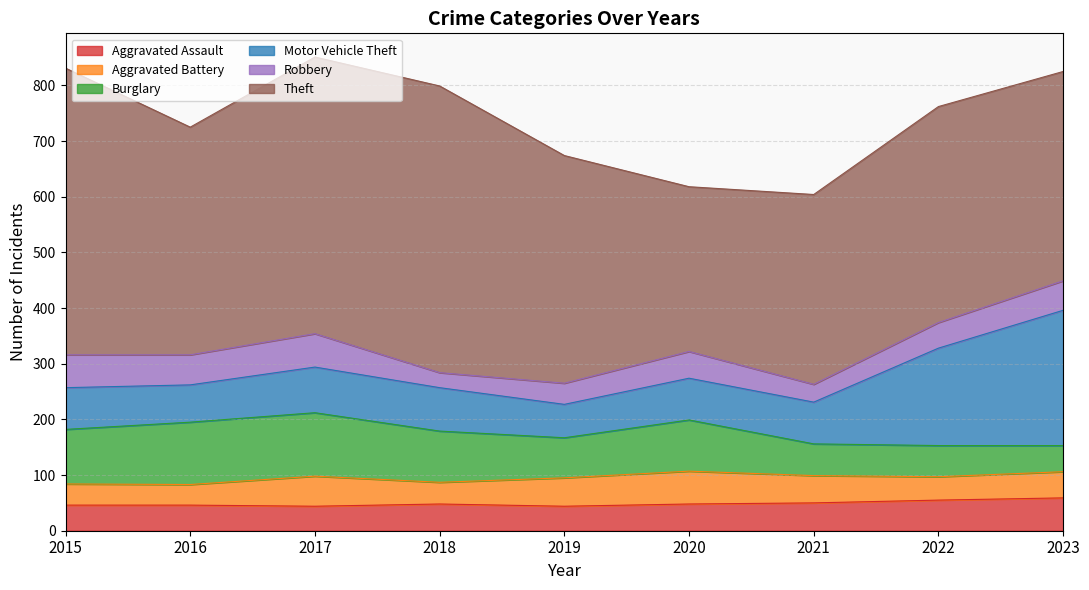

Where is Theft nearest to the value 405?

2016